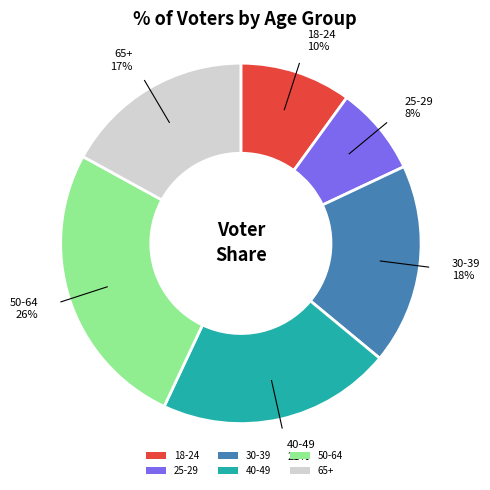

Which has a higher value, 50-64 or 30-39?

50-64